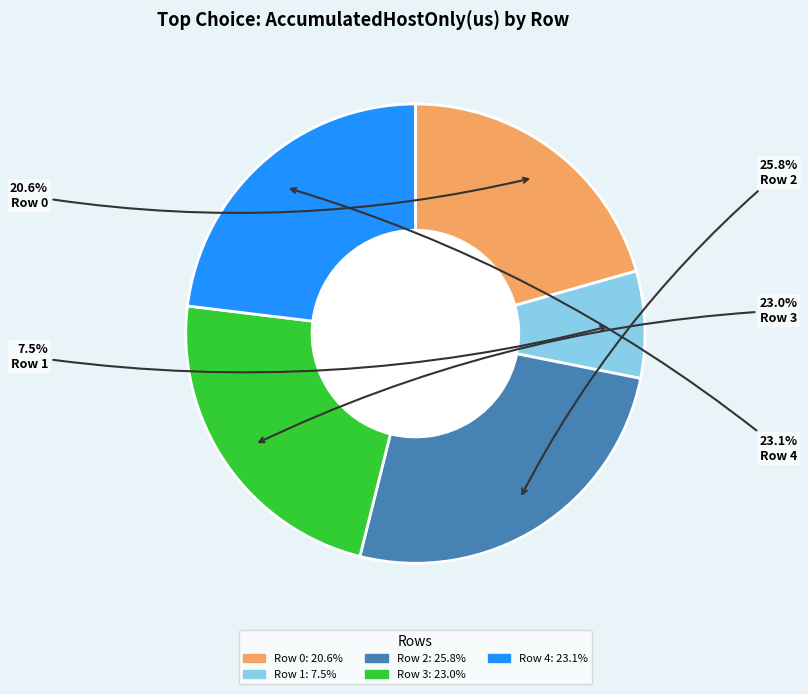

Which slice is the smallest?

Row 1